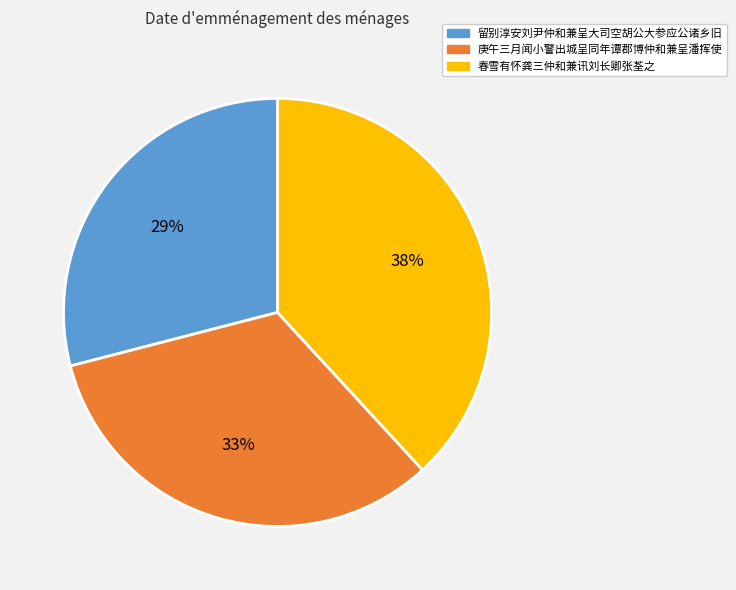

What percentage is the 留别淳安刘尹仲和兼呈大司空胡公大参应公诸乡旧 slice, to the nearest percent?

29%